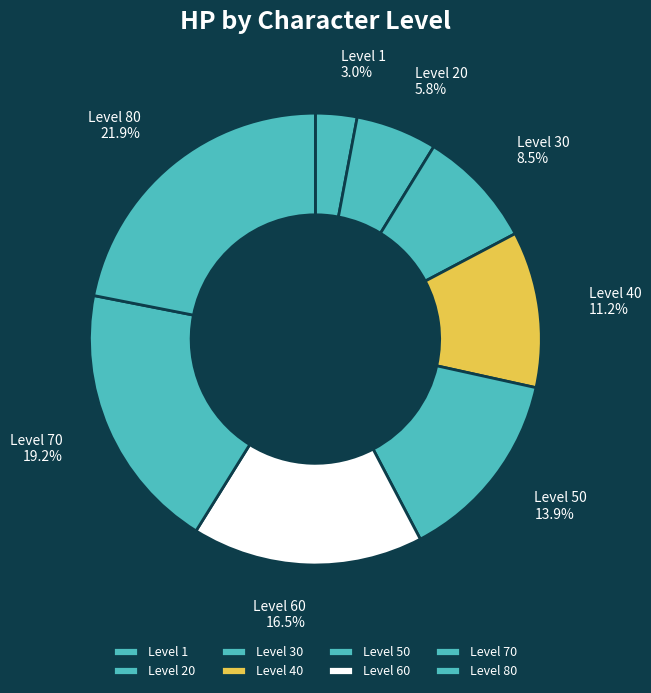

Between Level 70 and Level 60, which is larger?

Level 70